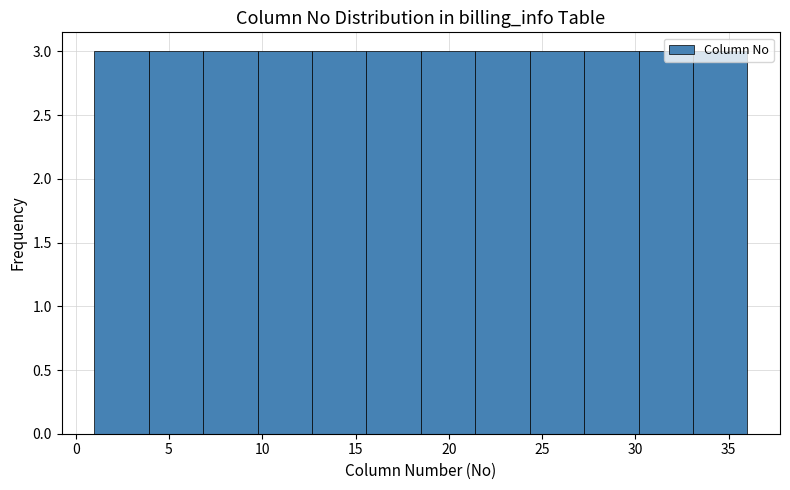

Reading left to right, transcribe this chart: for each bar, give the range it covers on the x-axis and its height. Neither the bar edges nor the heights are printed on the chart, so give them approximately, as read against the axes.

1.0 to 4.0: 3
4.0 to 7.0: 3
7.0 to 10.0: 3
10.0 to 12.5: 3
12.5 to 15.5: 3
15.5 to 18.5: 3
18.5 to 21.5: 3
21.5 to 24.5: 3
24.5 to 27.5: 3
27.5 to 30.0: 3
30.0 to 33.0: 3
33.0 to 36.0: 3